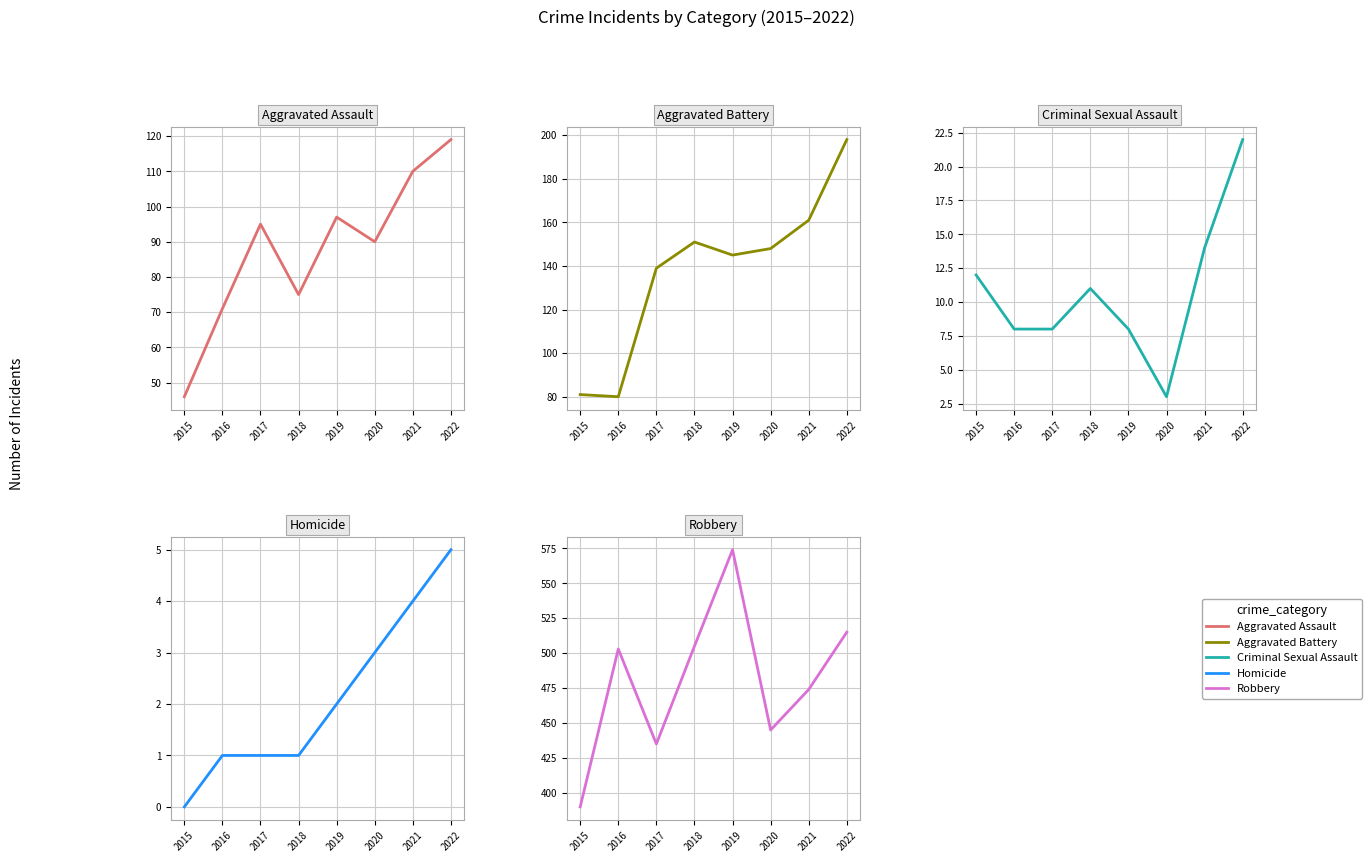

Reading right to left, what are all the values shown in this chart?

Aggravated Assault: 119	110	90	97	75	95	71	46
Aggravated Battery: 198	161	148	145	151	139	80	81
Criminal Sexual Assault: 22	14	3	8	11	8	8	12
Homicide: 5	4	3	2	1	1	1	0
Robbery: 515	474	445	574	505	435	503	390